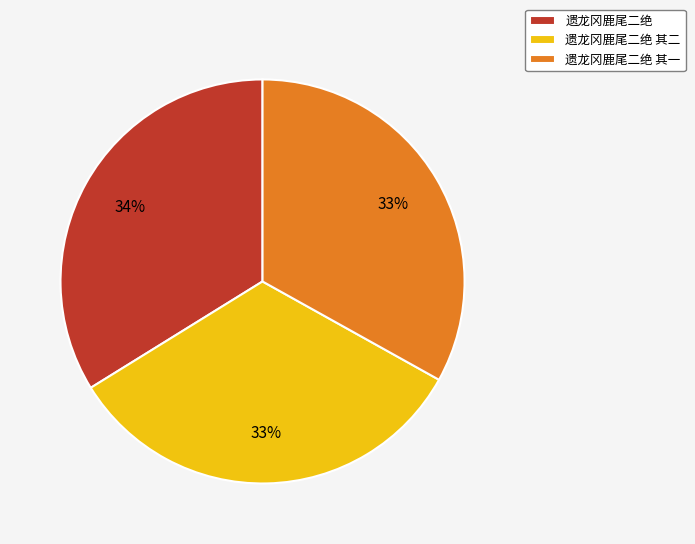

True or false: 遗龙冈鹿尾二绝 其二 accounts for 33% of the total.

True